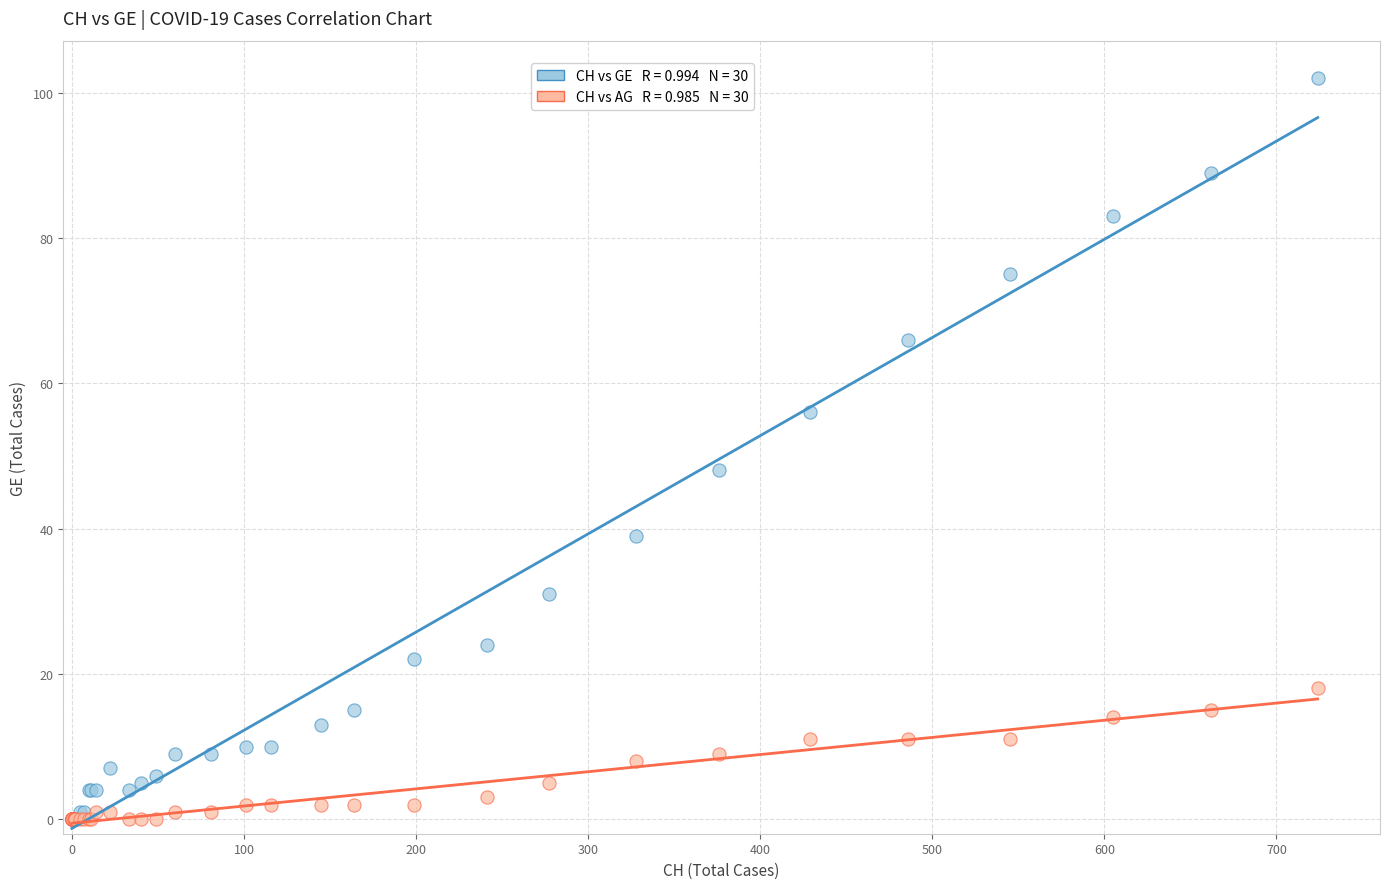

Across all series, what Y value is closest to 51?

48